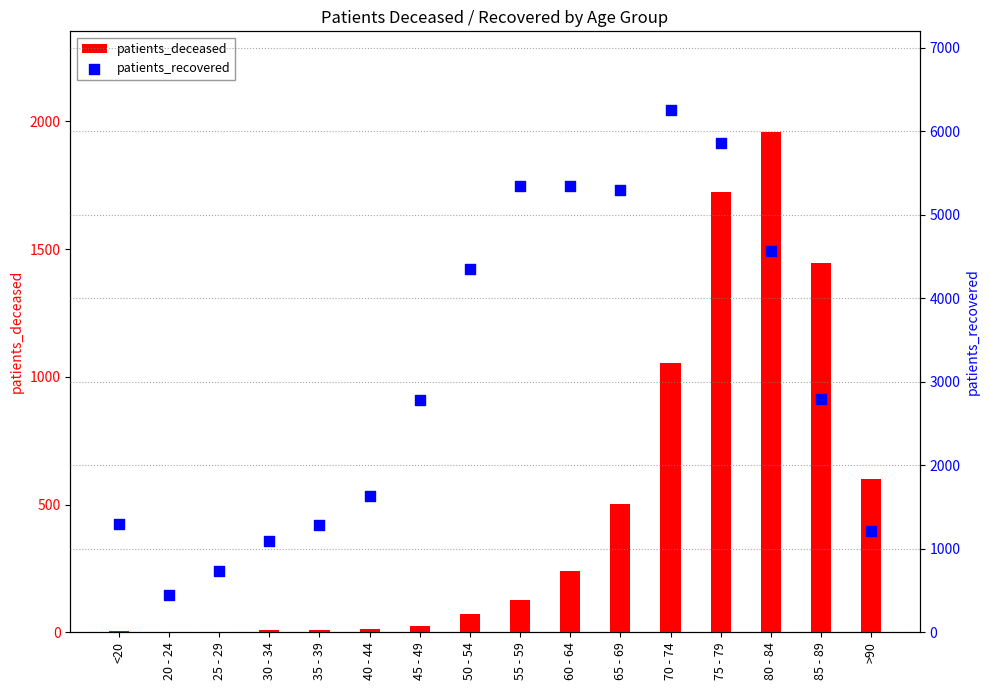

Which series has the largest total across all categories?

patients_recovered